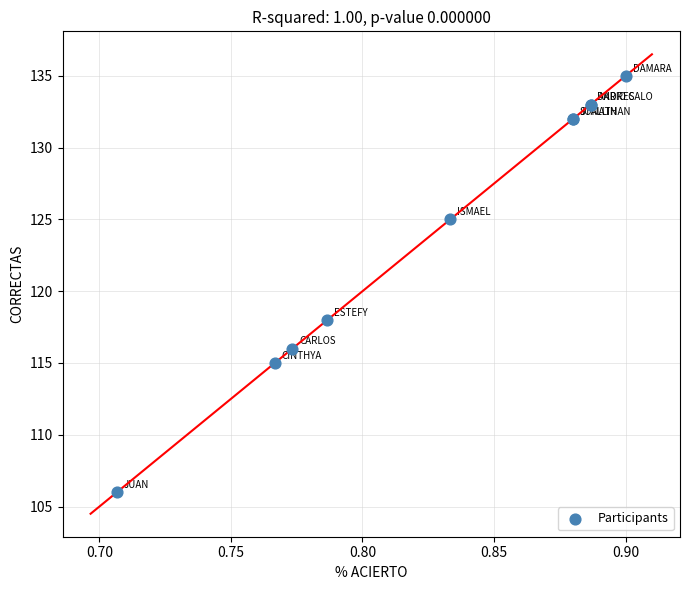

What Y value in the scatter plot is closest to 120?

118